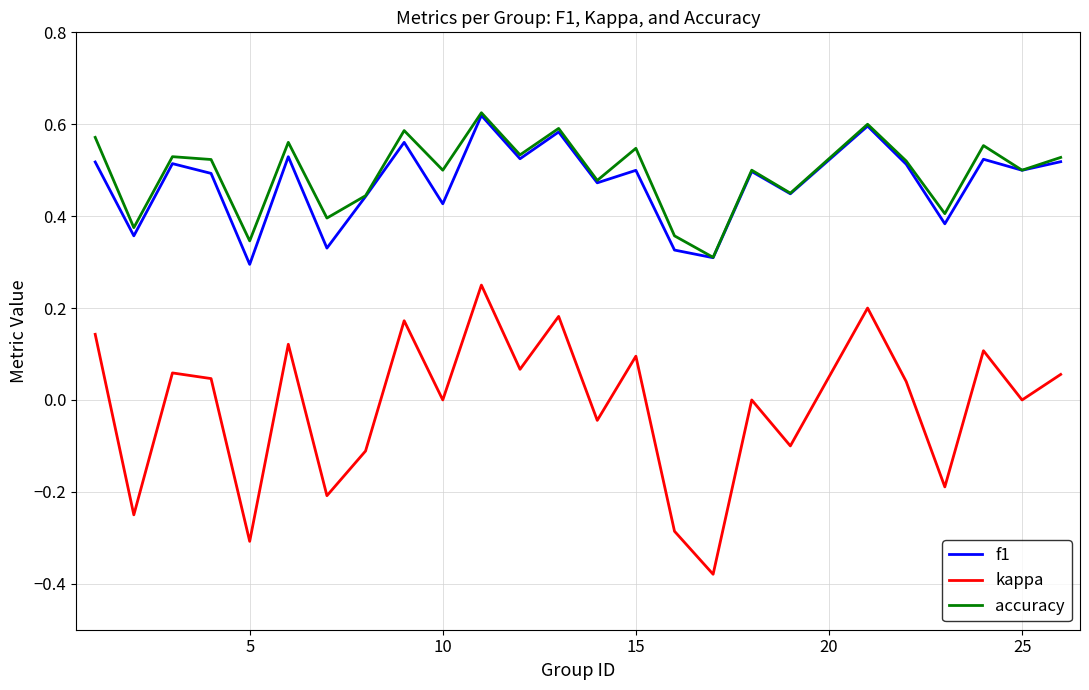

Which series has the widest spread of values?

kappa